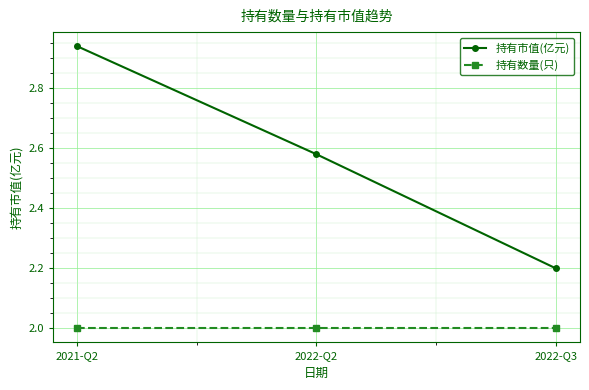

Is it true that 持有数量(只) equals 1.1 at 2022-Q3?

False